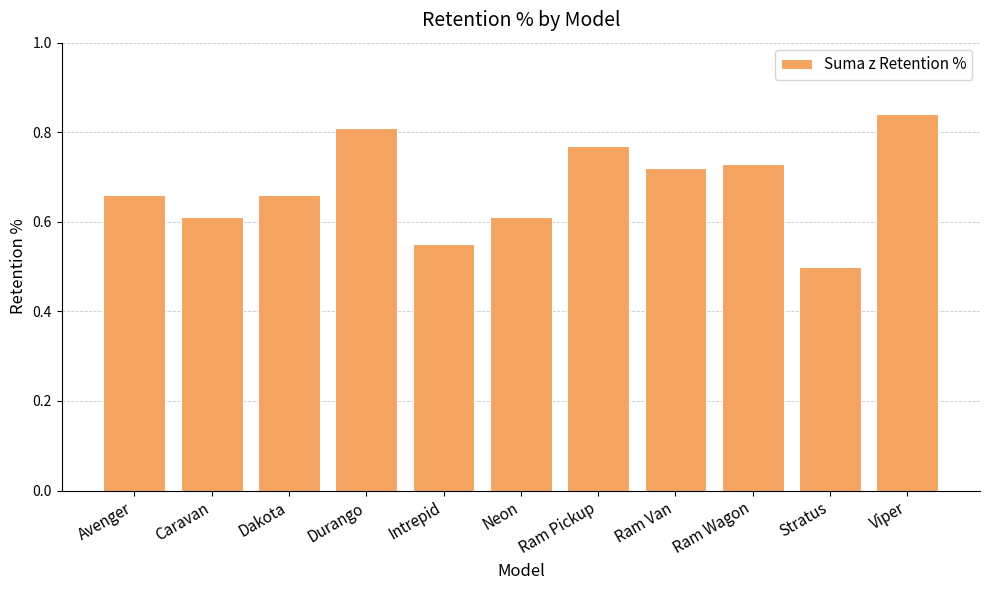

Does the chart contain stacked bars?

No